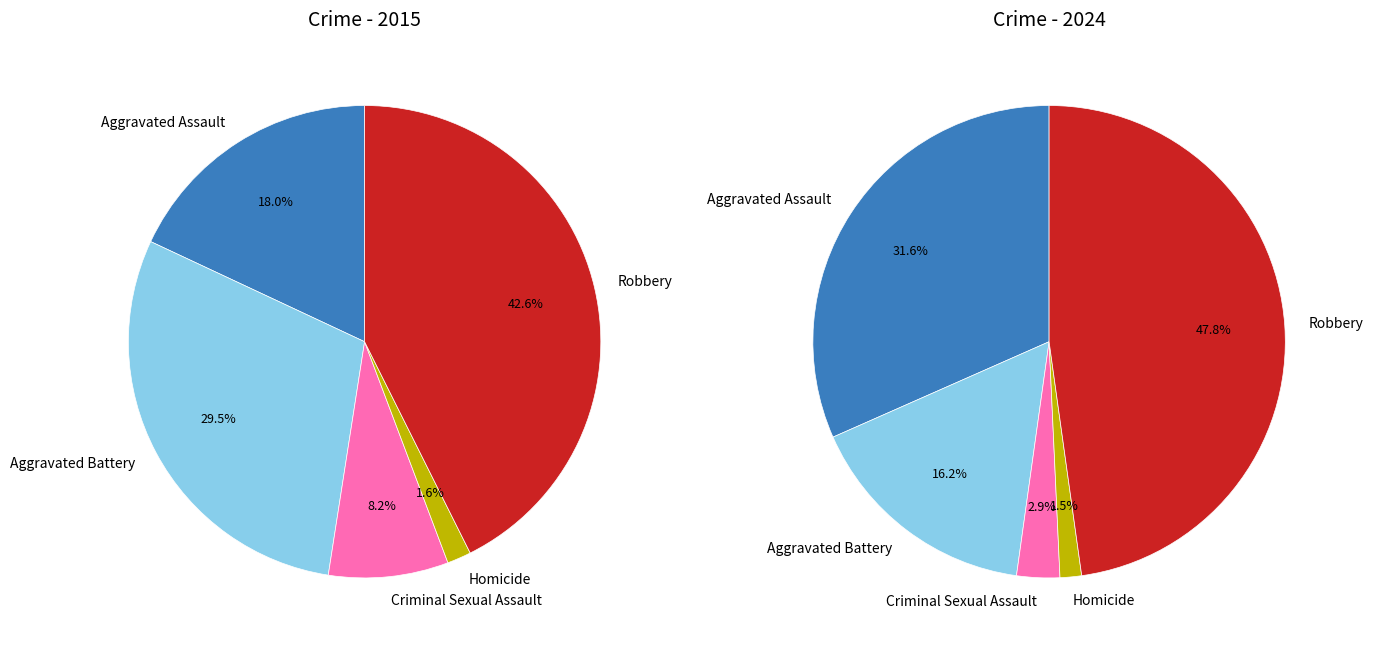

Which slice is the smallest?

Homicide